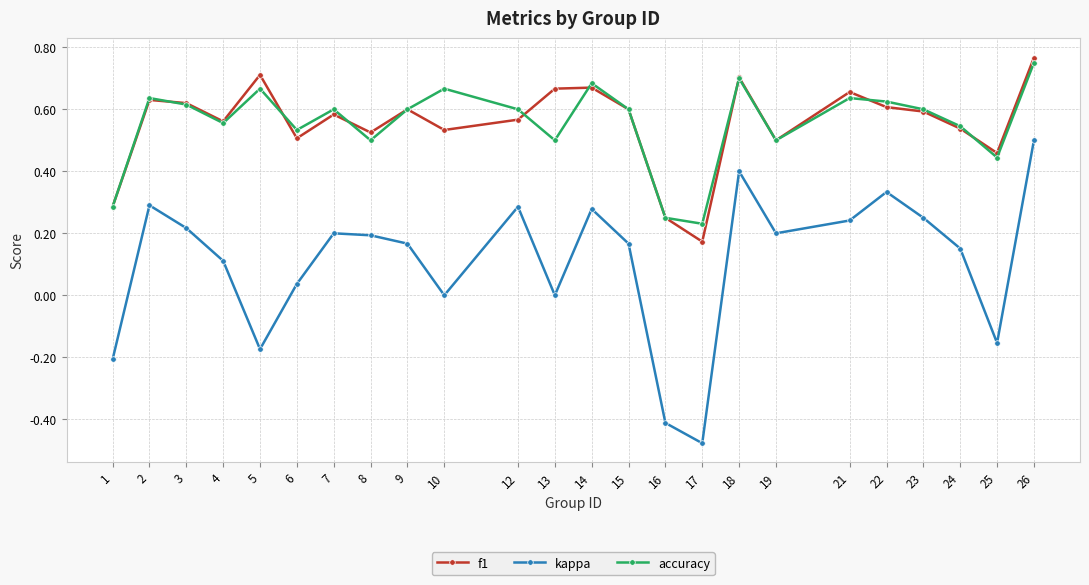

What are all the series names shown in the legend?

f1, kappa, accuracy